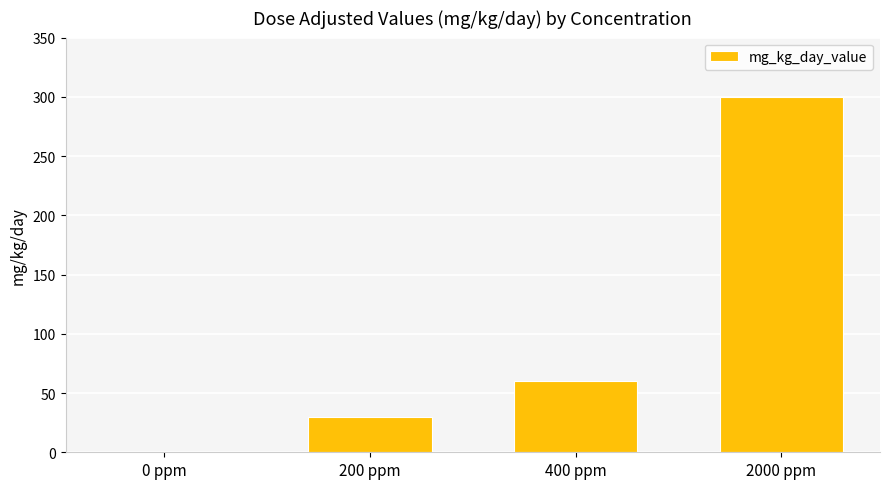

True or false: the data shows 0 at 0 ppm.

True